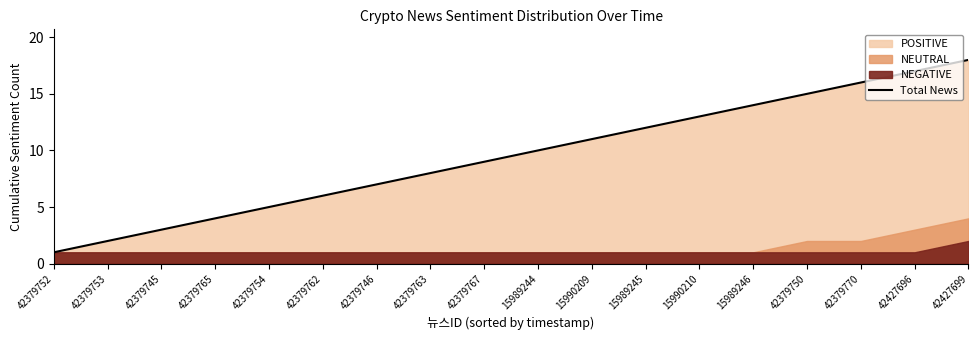

Which category has the highest value in the Total News series?

42427699